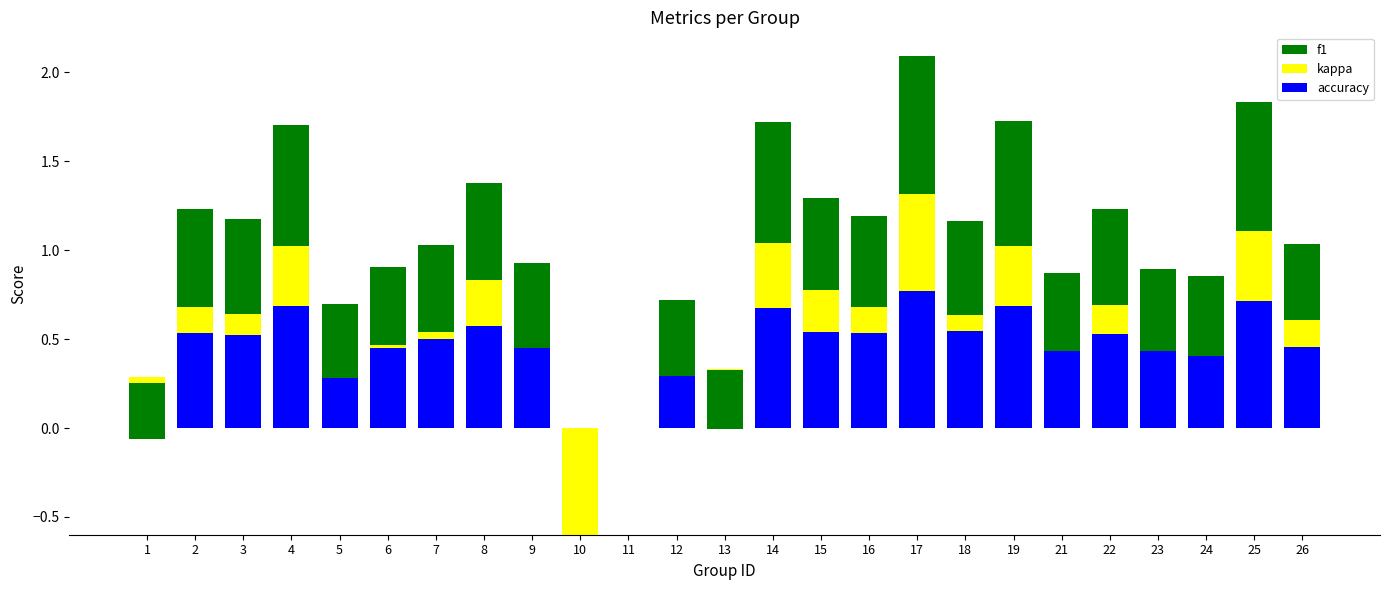

What is the difference between the second highest and minimum values in the kappa series?

1.0